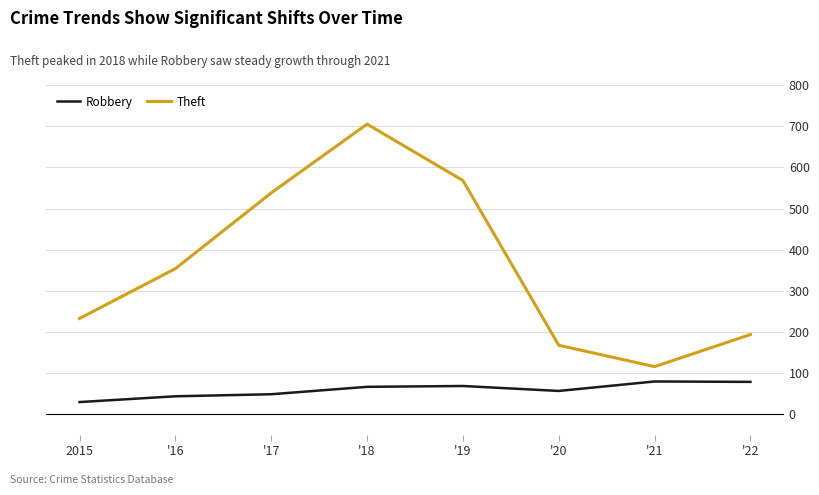

The value of Theft at '17 is 114. True or false?

False